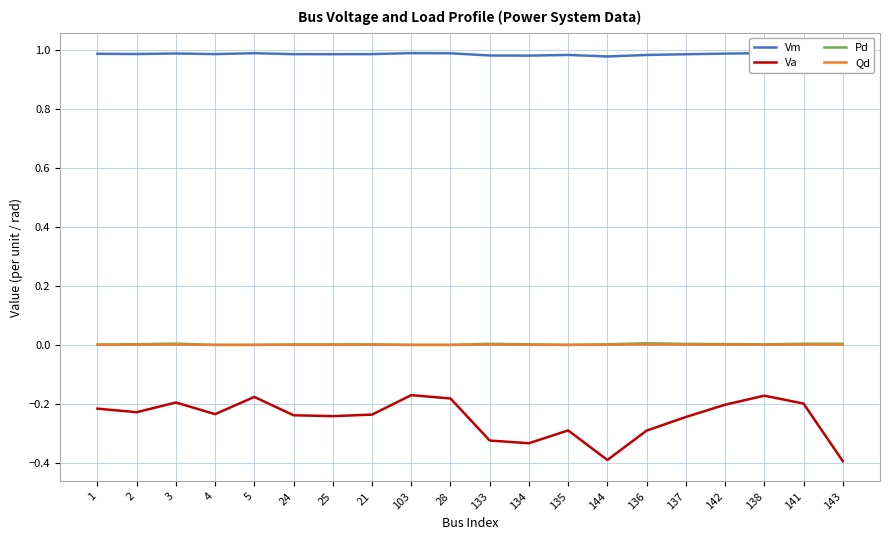

What is the highest value of the Va series?

-0.2